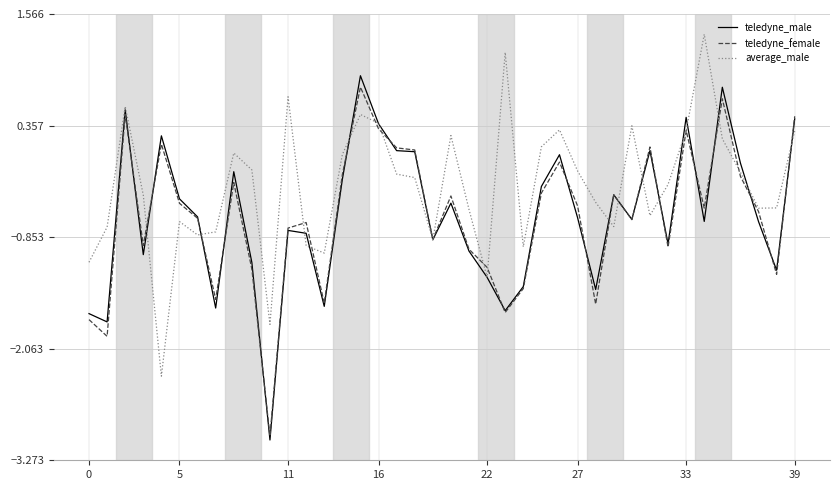

Which series has the largest total across all categories?

average_male